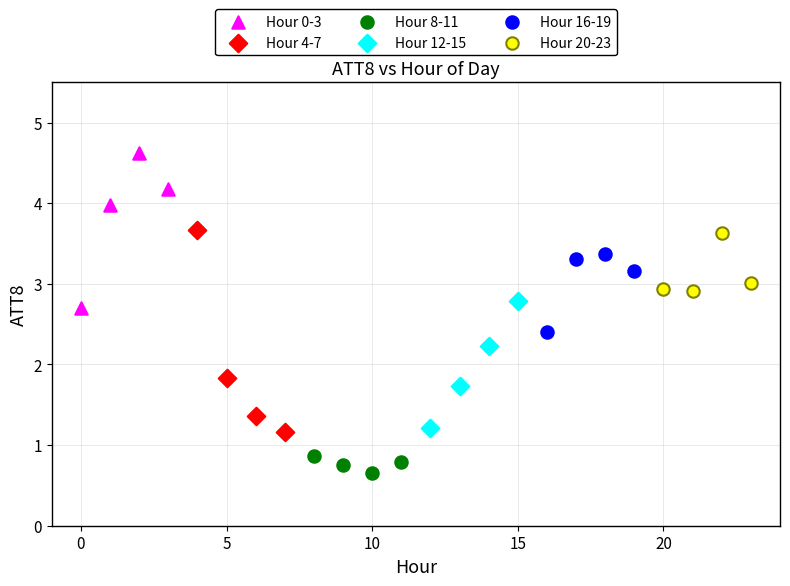

Which series has the largest Y range (max minus min)?

Hour 4-7